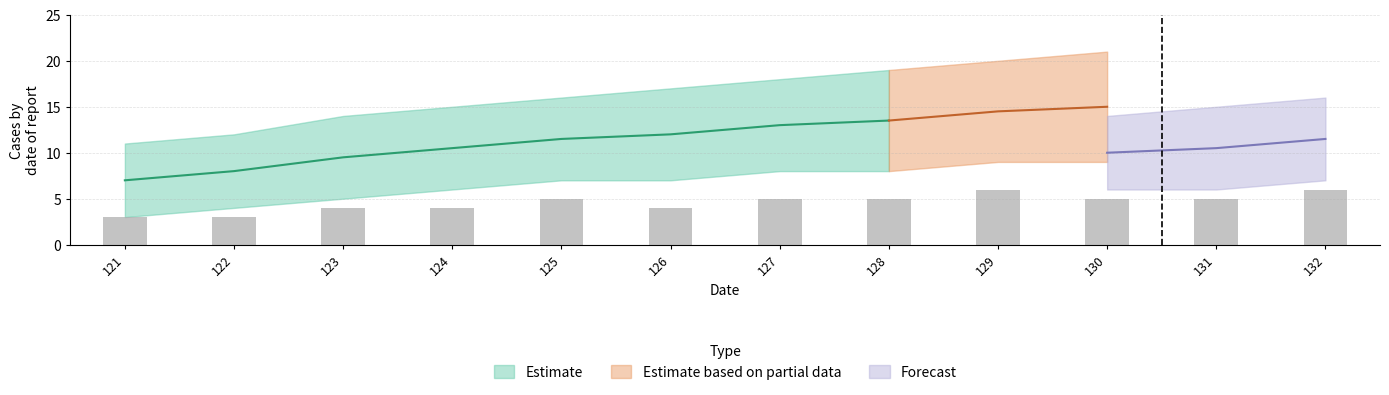

Which category has the lowest value across all series?

121